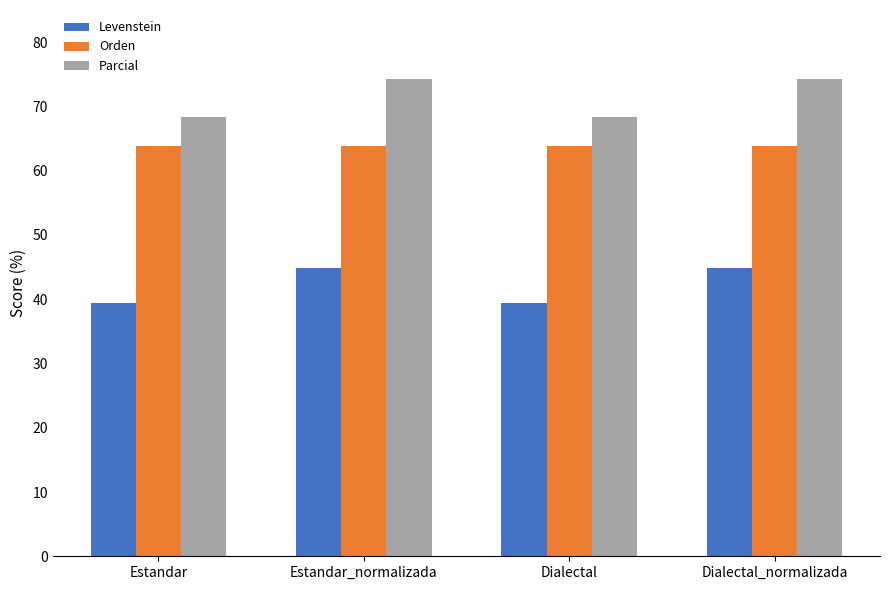

What is the approximate value of Parcial at Dialectal_normalizada?

74.3